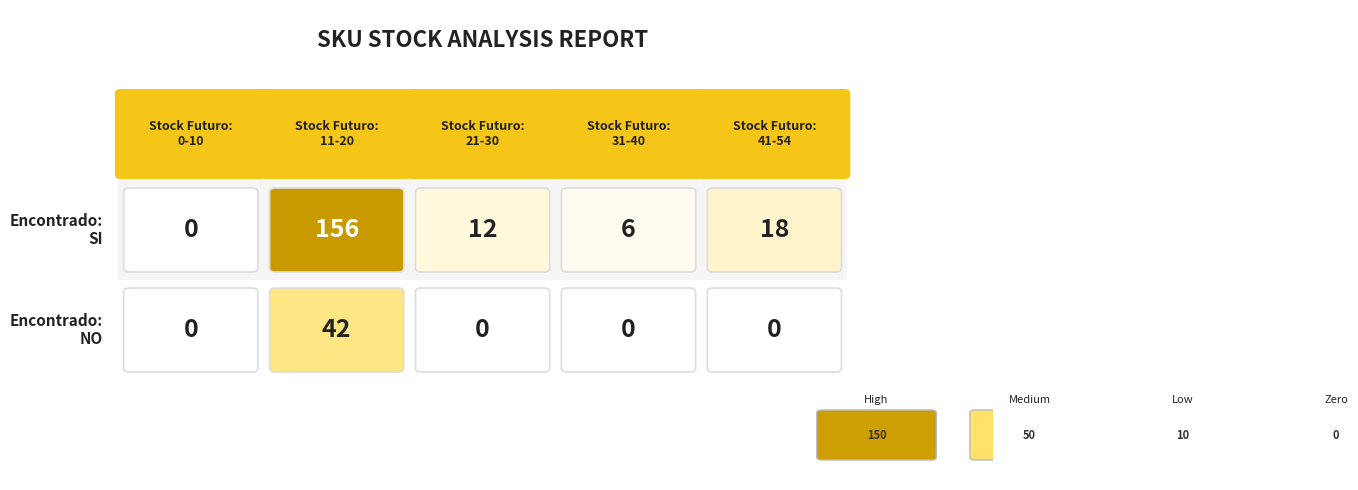

Reading left to right, transcribe all the data shown in this chart.

SI: 0=0	1=156	2=12	3=6	4=18
NO: 0=0	1=42	2=0	3=0	4=0